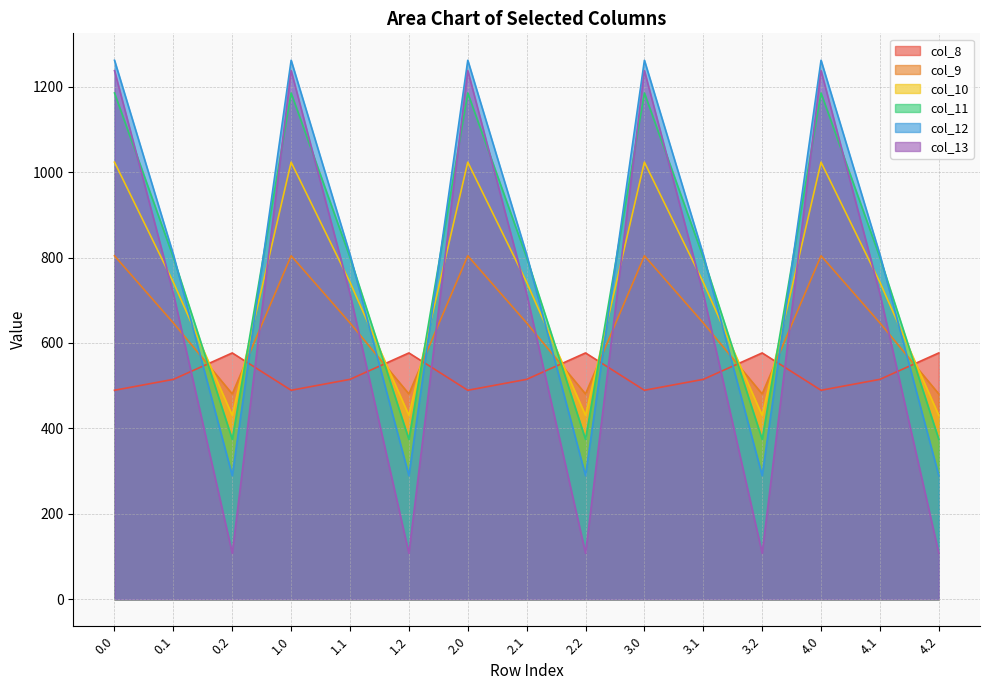

What is the label of the 9th point from the left?

2.2